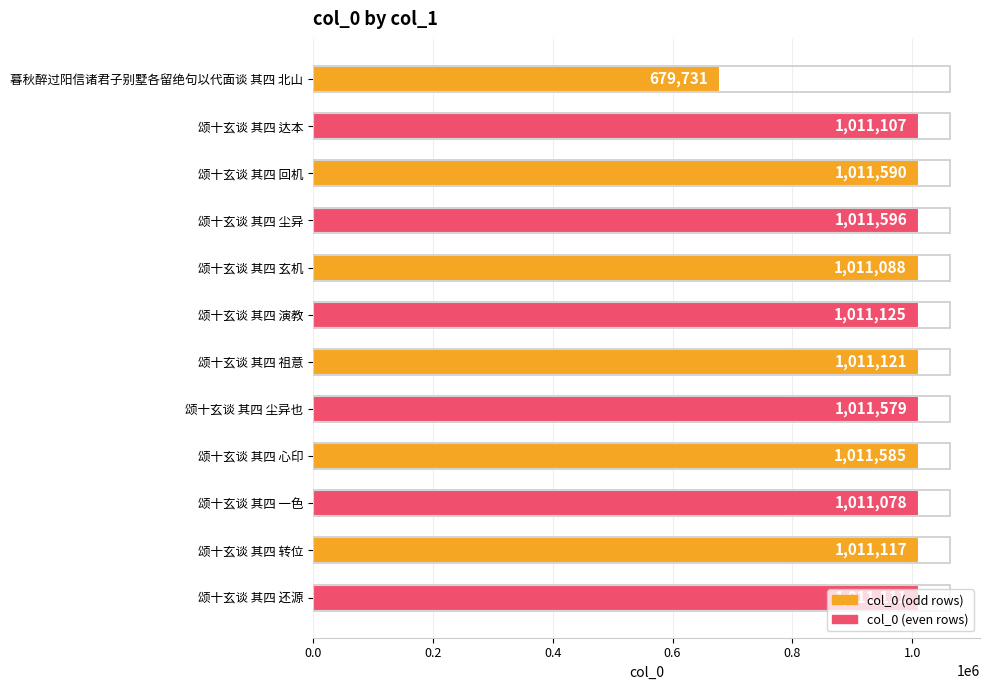

Is it true that the value at 颂十玄谈 其四 祖意 is 1011121?

True